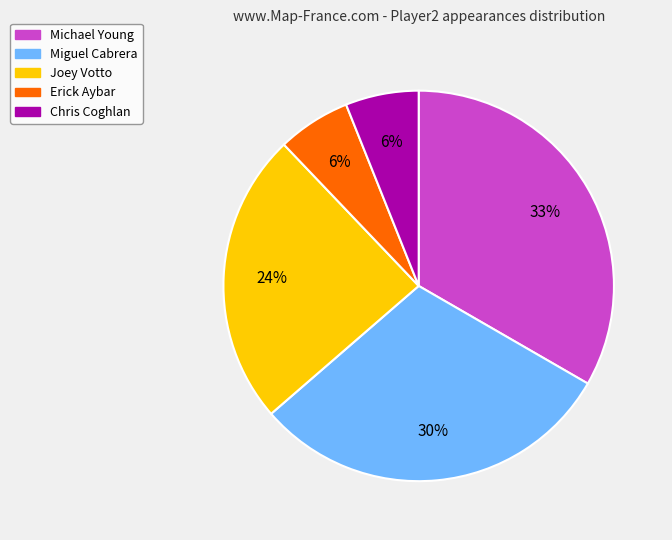

How many segments does this pie chart have?

5